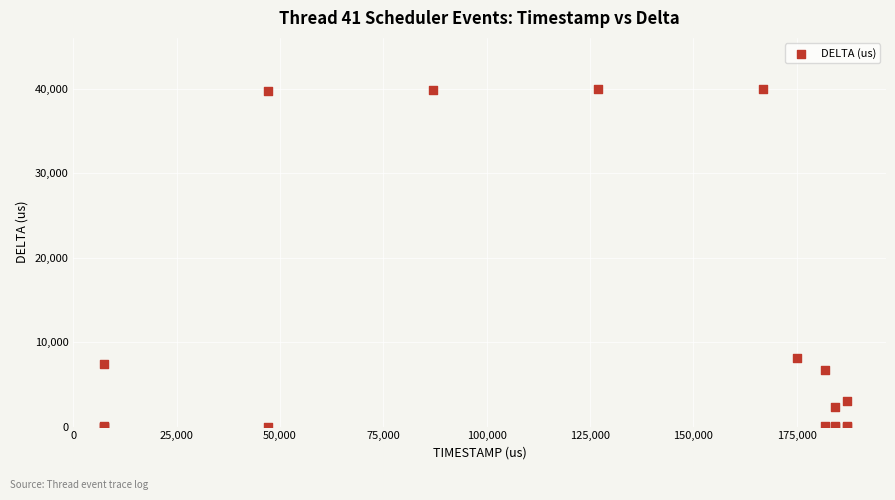

What Y value in the scatter plot is closest to 20002?

8131